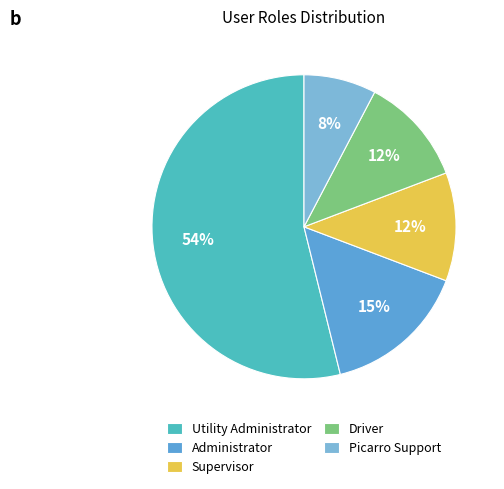

True or false: Administrator accounts for 15% of the total.

True